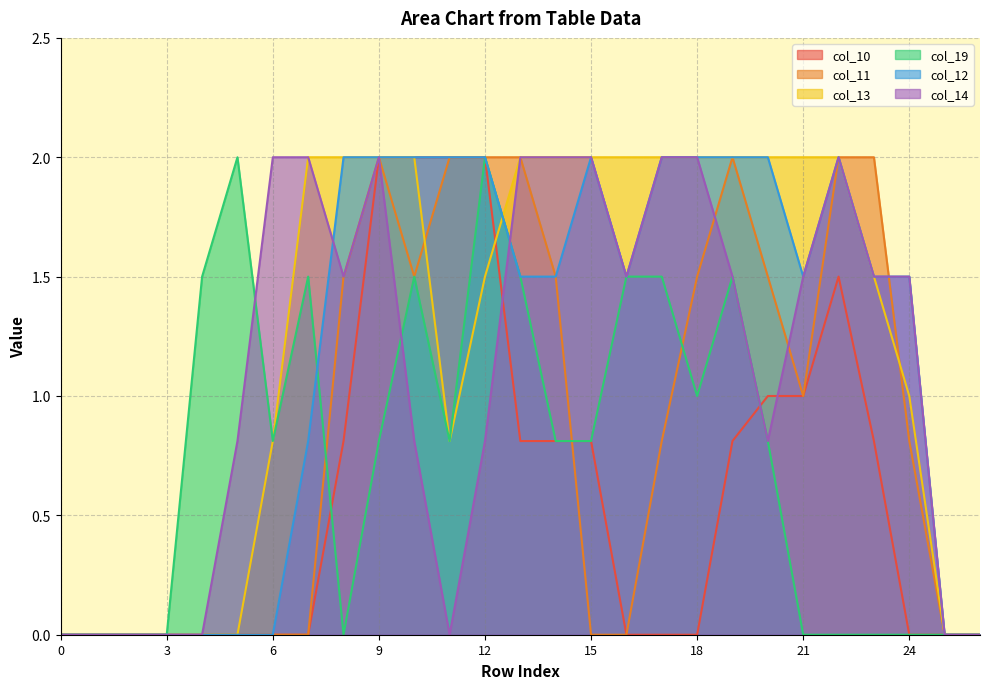

After their last crossing, which series has the higher values: col_11 or col_13?

col_13